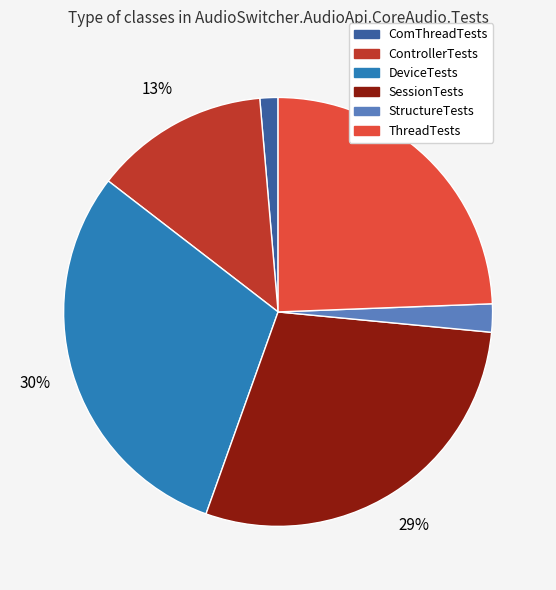

Is ComThreadTests the majority of the pie?

No